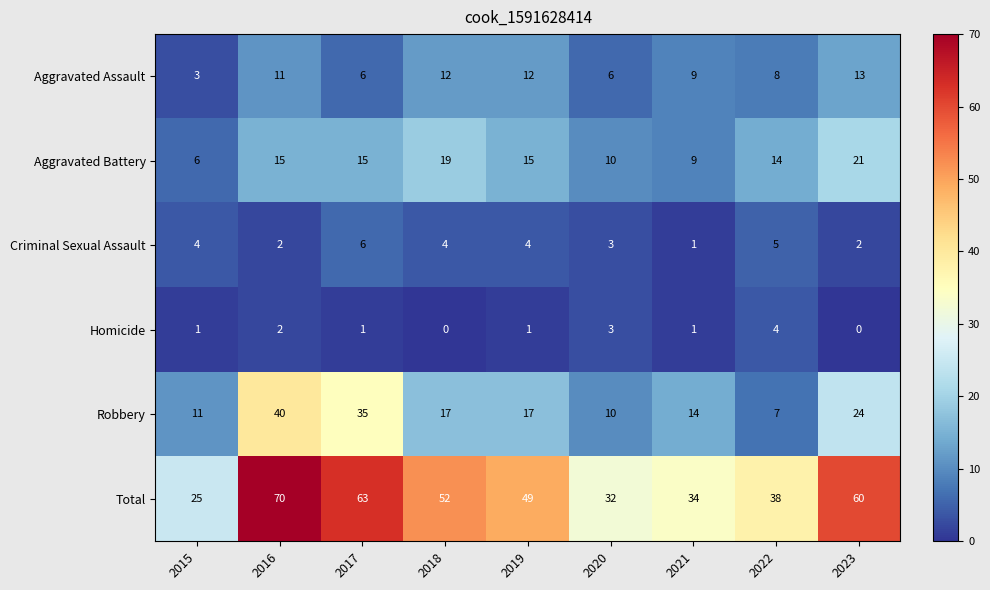

How many data points in Aggravated Battery are less than 15?

4